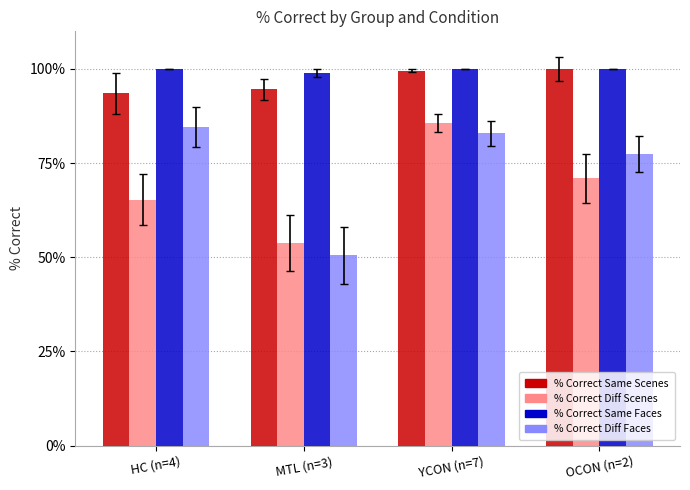

What is the label of the 1st bar from the left?

HC (n=4)